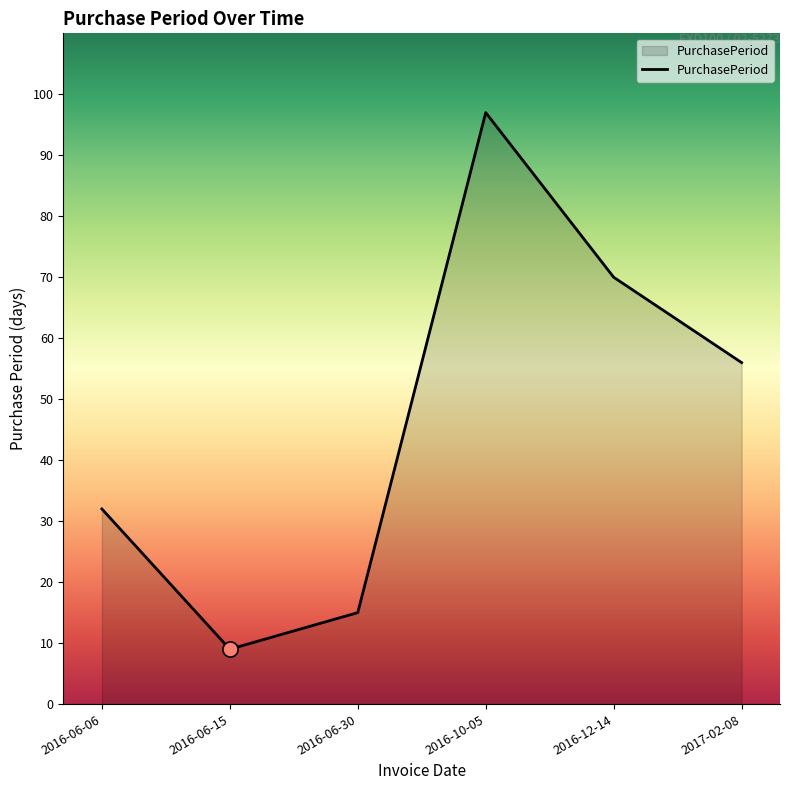

What is the change in value from 2016-10-05 to 2016-12-14?

-27